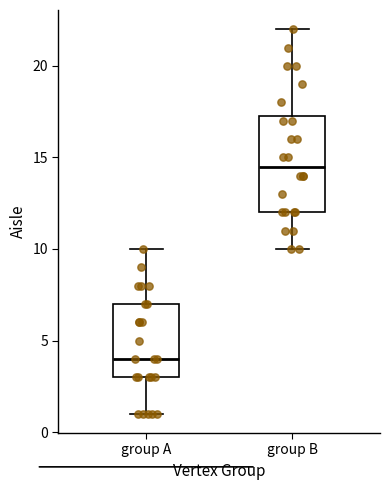

Comparing the boxes themselves (not the whiskers), which one is the tallest?

group B